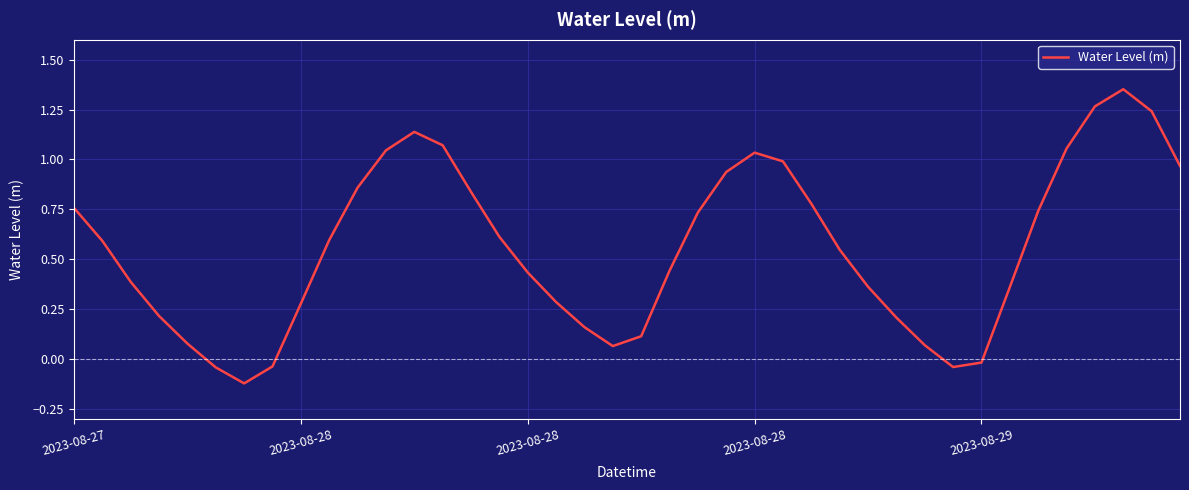

What is the difference between the maximum and minimum values?

1.5